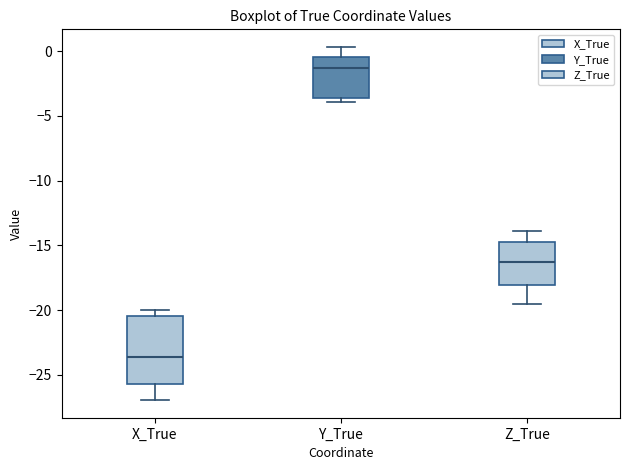

Reading left to right, transcribe this box plot: for each box, give where its median line is, the range the box spans, and where its two whiskers end, as read against the y-axis. The values are not printed on the chart, so give them approximately, as read against the axis.

X_True: median -23.5, box -25.5 to -20.5, whiskers -27.0 to -20.0
Y_True: median -1.5, box -3.5 to -0.5, whiskers -4.0 to 0.5
Z_True: median -16.5, box -18.0 to -14.5, whiskers -19.5 to -14.0